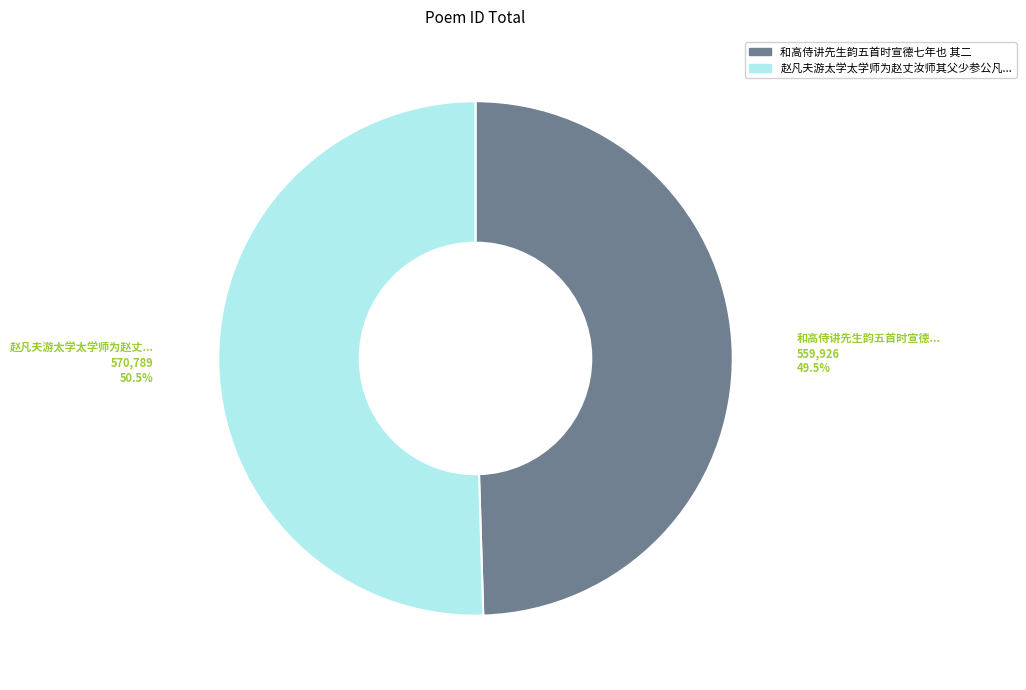

Is there a majority slice in this chart?

Yes